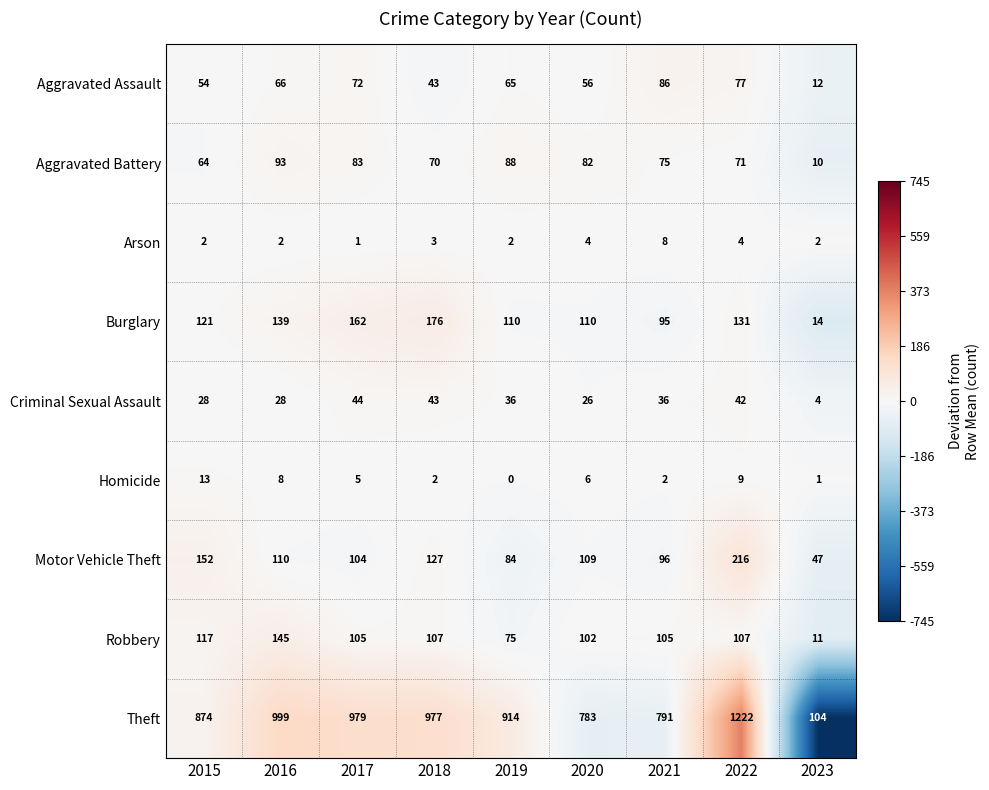

What is the spread (max minus min) of values at 2021?

789